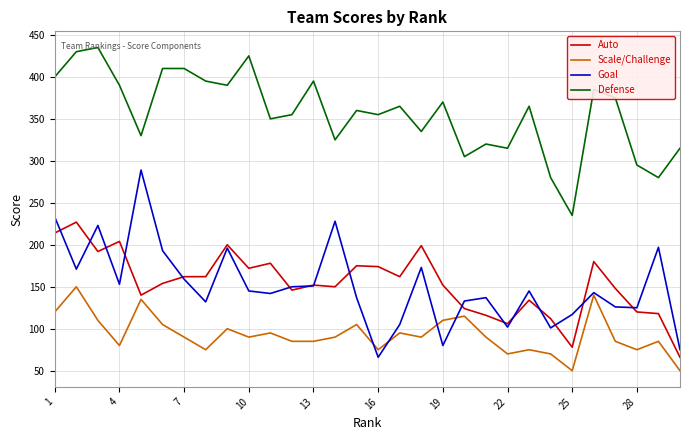

Which series has the widest spread of values?

Goal